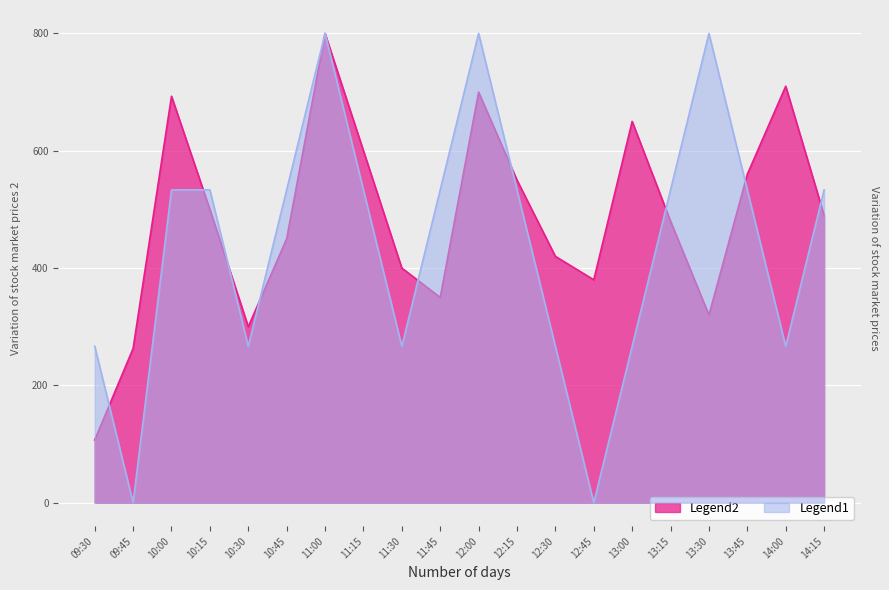

Count the number of data series in this chart.

2